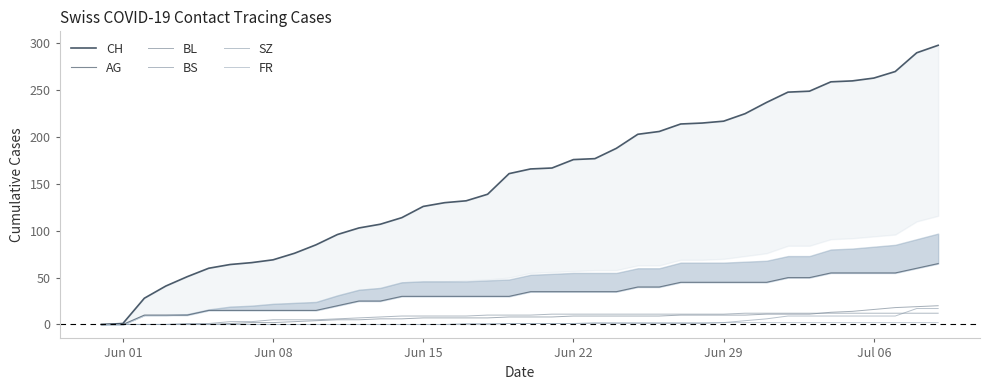

True or false: BL and SZ cross at least once.

False